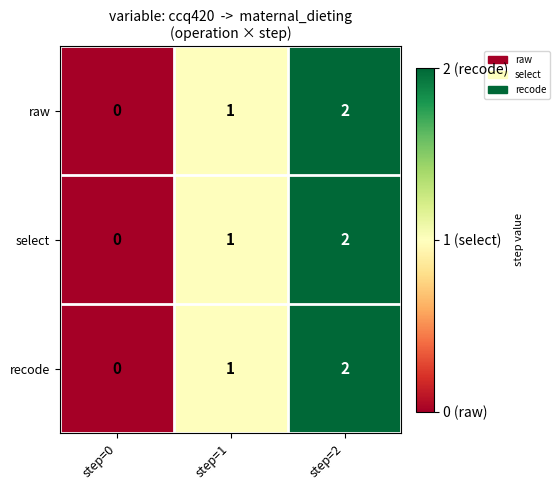

Is the value of select at step=0 greater than the value of raw at step=2?

No